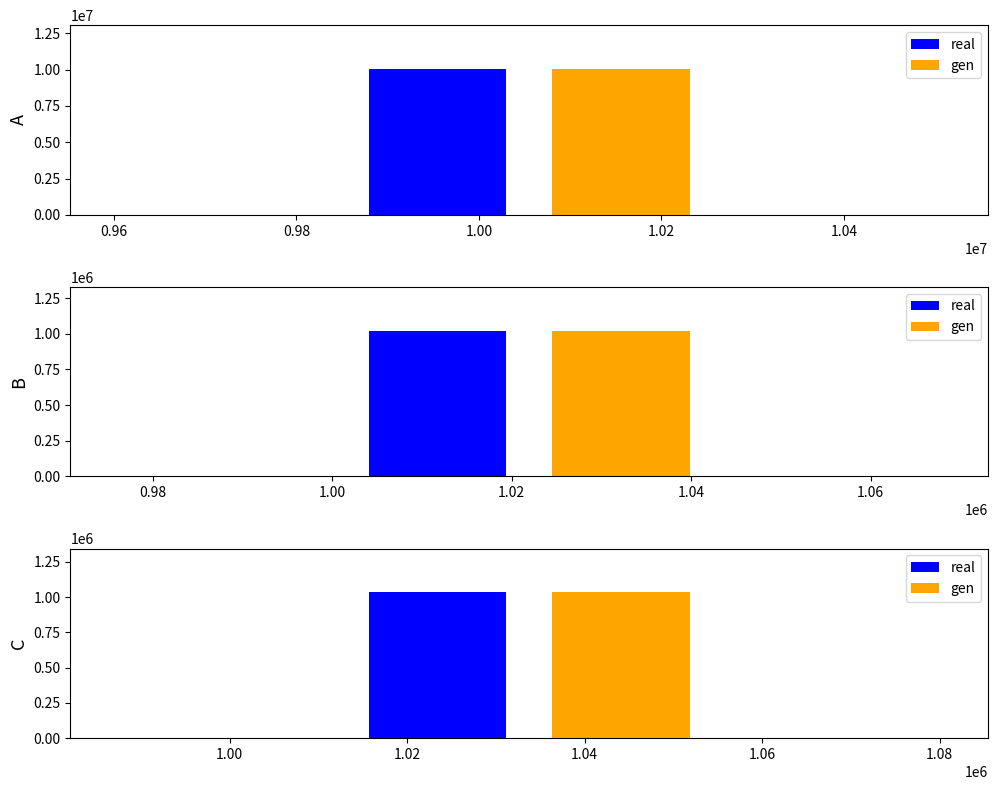

What is the value of the real bar at the 2nd from the left?

1021946